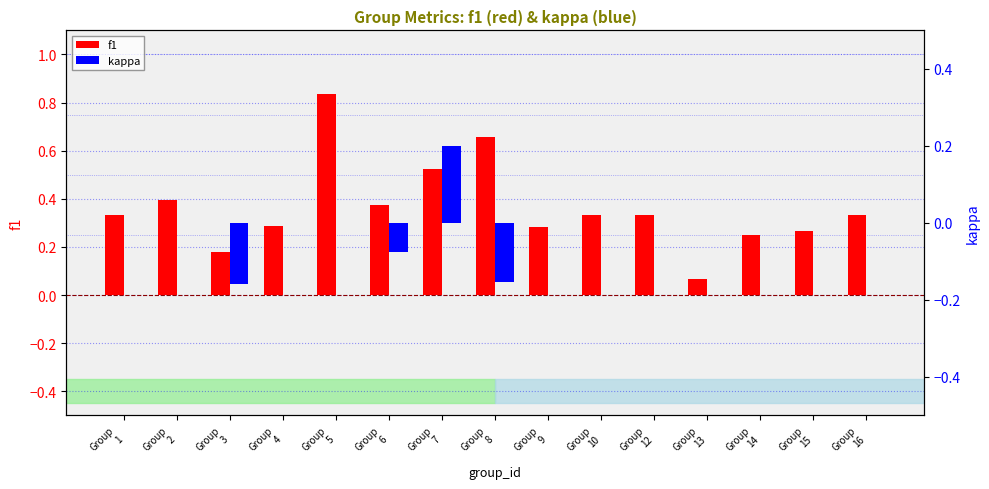

What is the difference between the maximum and minimum values in the f1 series?

0.8